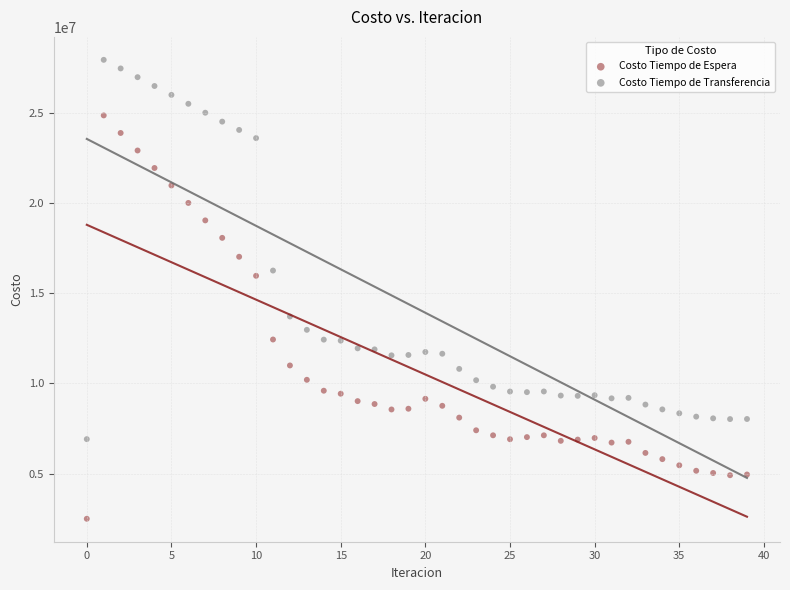

Across all series, what Y value is closest to 15228647?

15978460.7